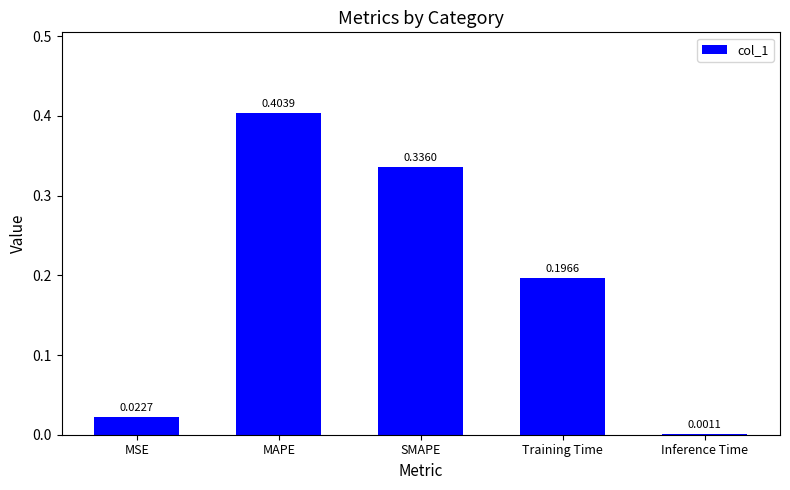

At which label is the value closest to 0?

Inference Time